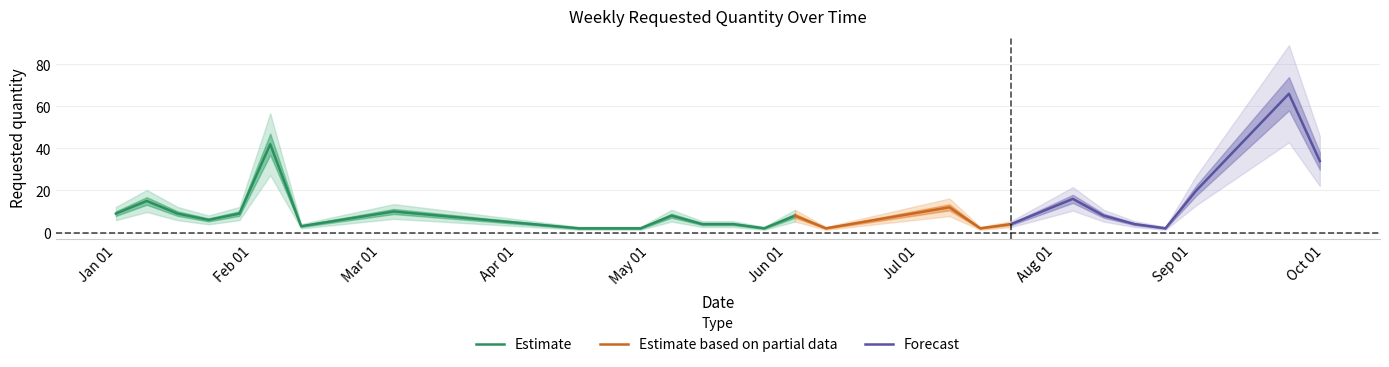

What is the difference between the maximum and minimum values?

64